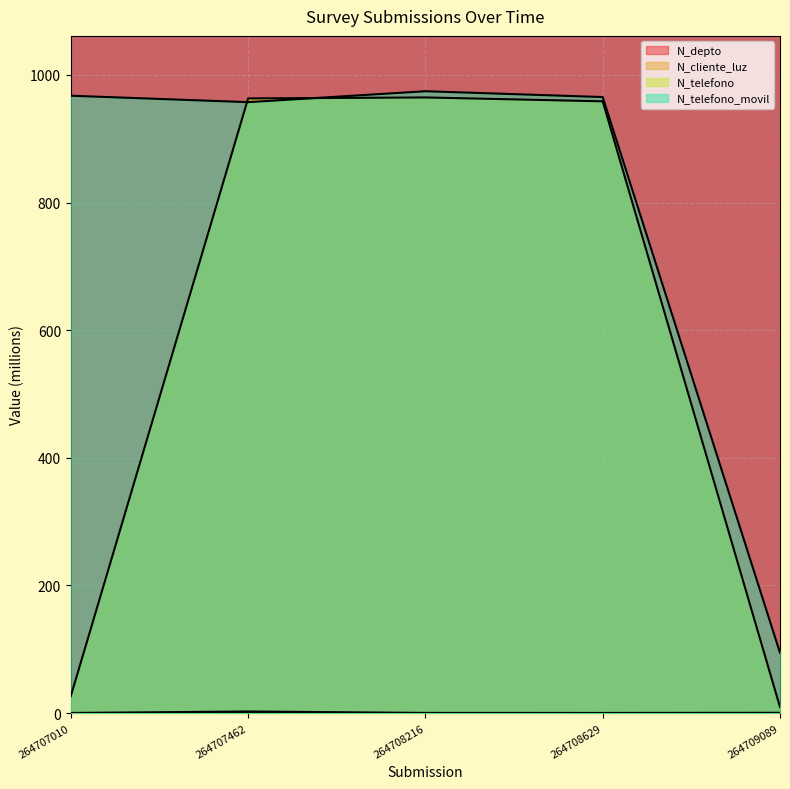

Rank the series by their maximum value, from lowest to highest.

N_depto, N_cliente_luz, N_telefono, N_telefono_movil